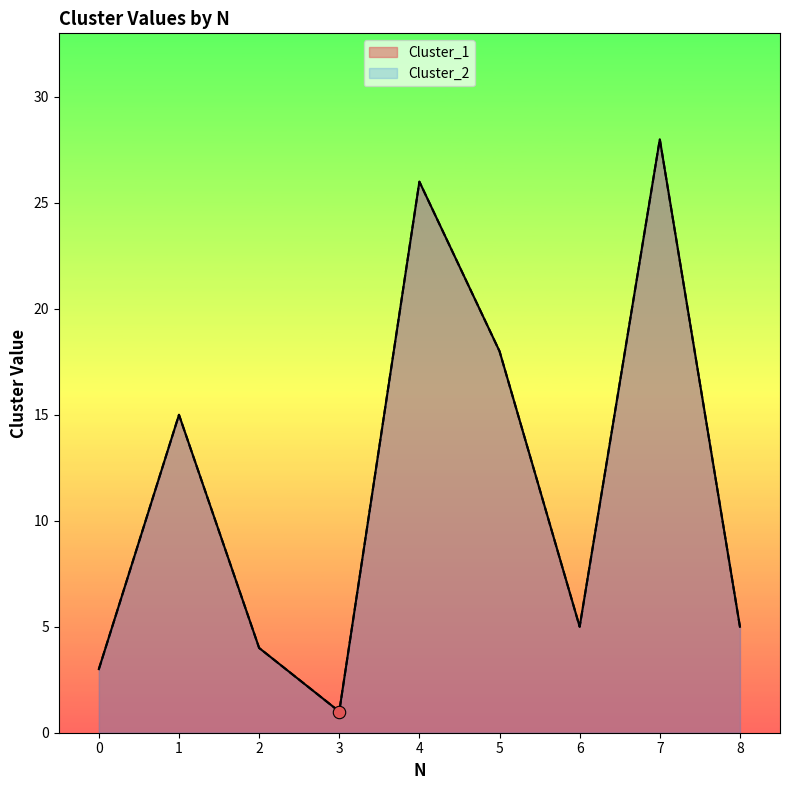

Is the value of Cluster_2 at 4 greater than the value of Cluster_1 at 3?

Yes